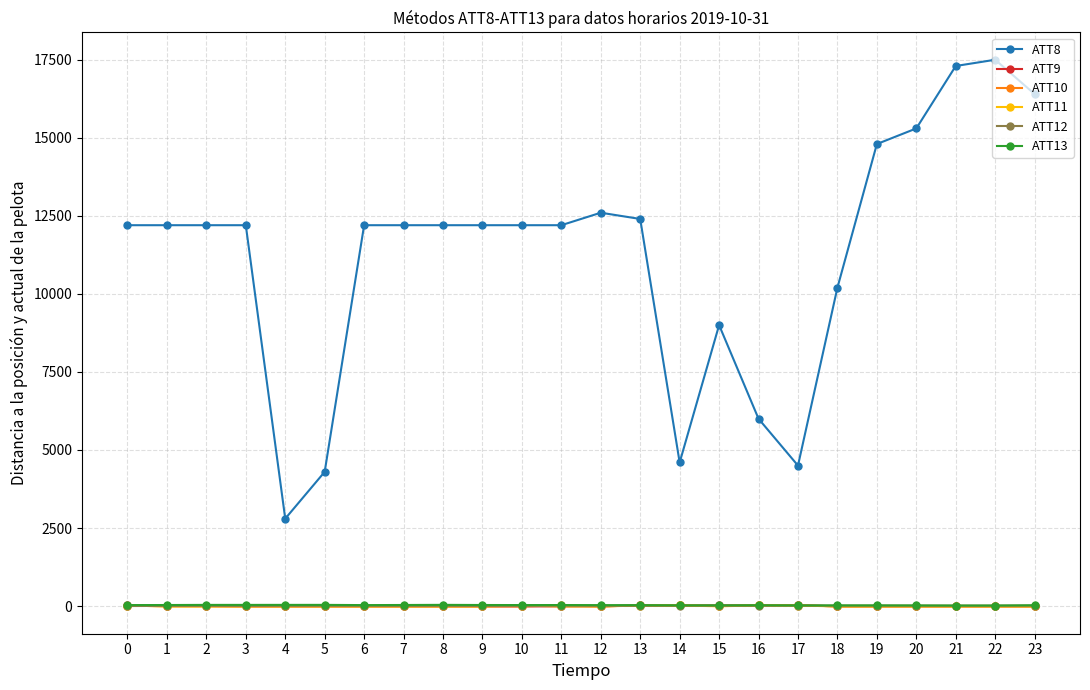

Which series has the widest spread of values?

ATT8